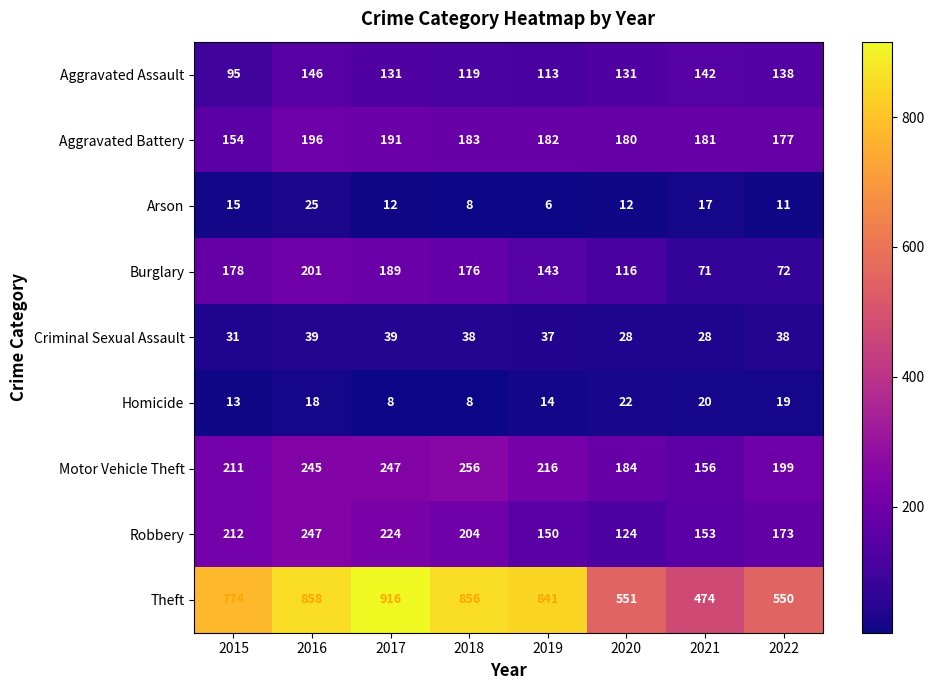

Is it true that Arson equals 11 at 2022?

True